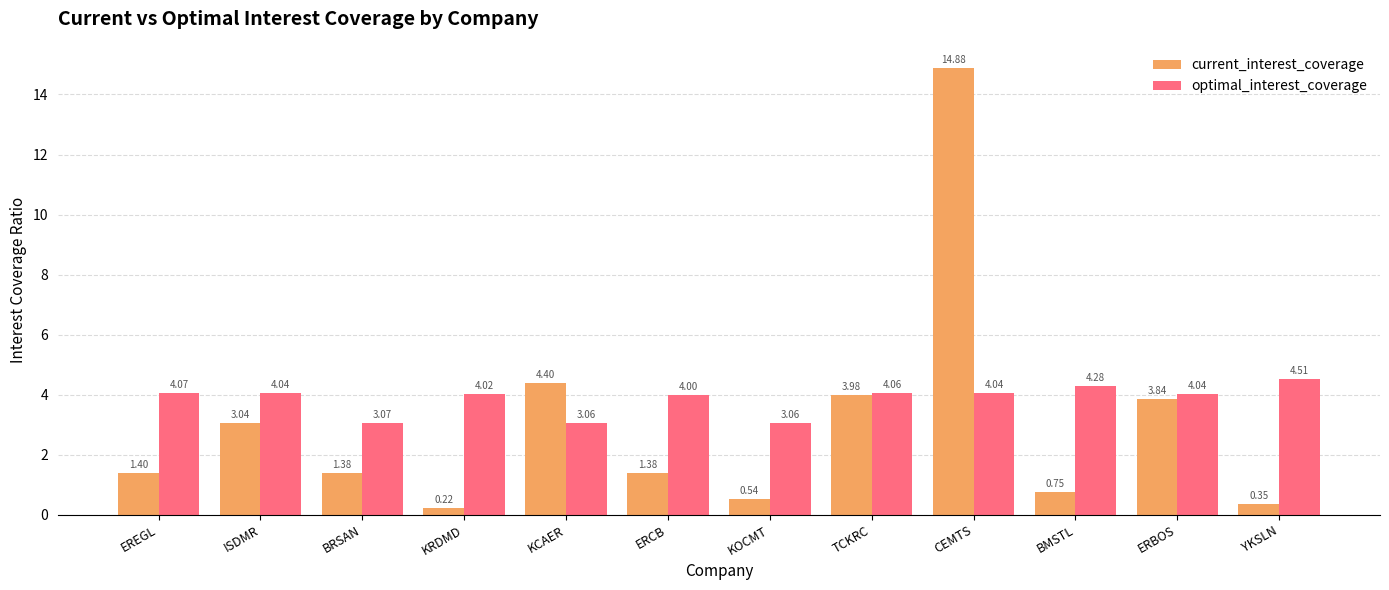

Is the value of optimal_interest_coverage at CEMTS greater than the value of current_interest_coverage at EREGL?

Yes